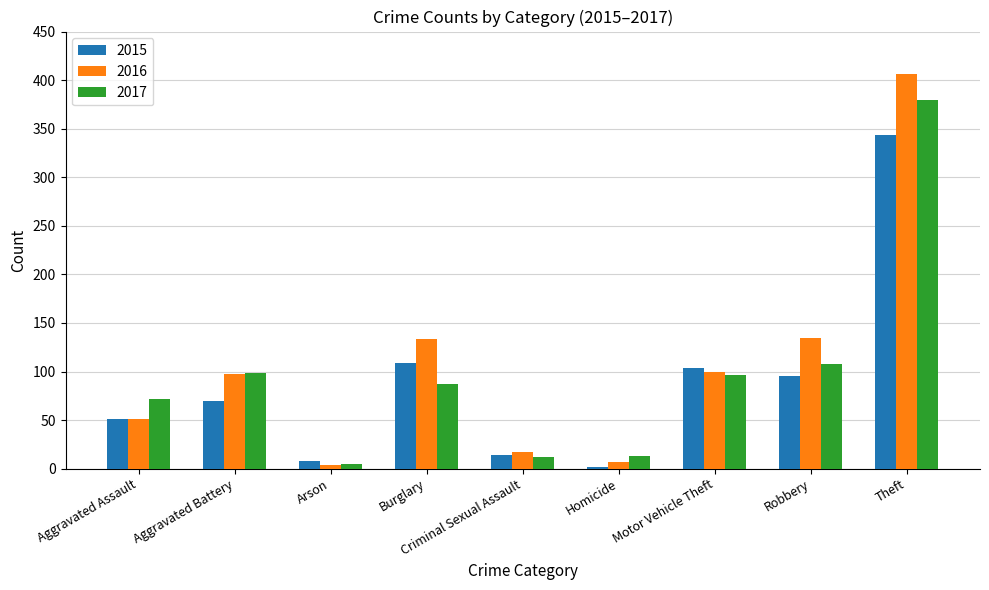

How many data points in 2017 are less than 87?

4